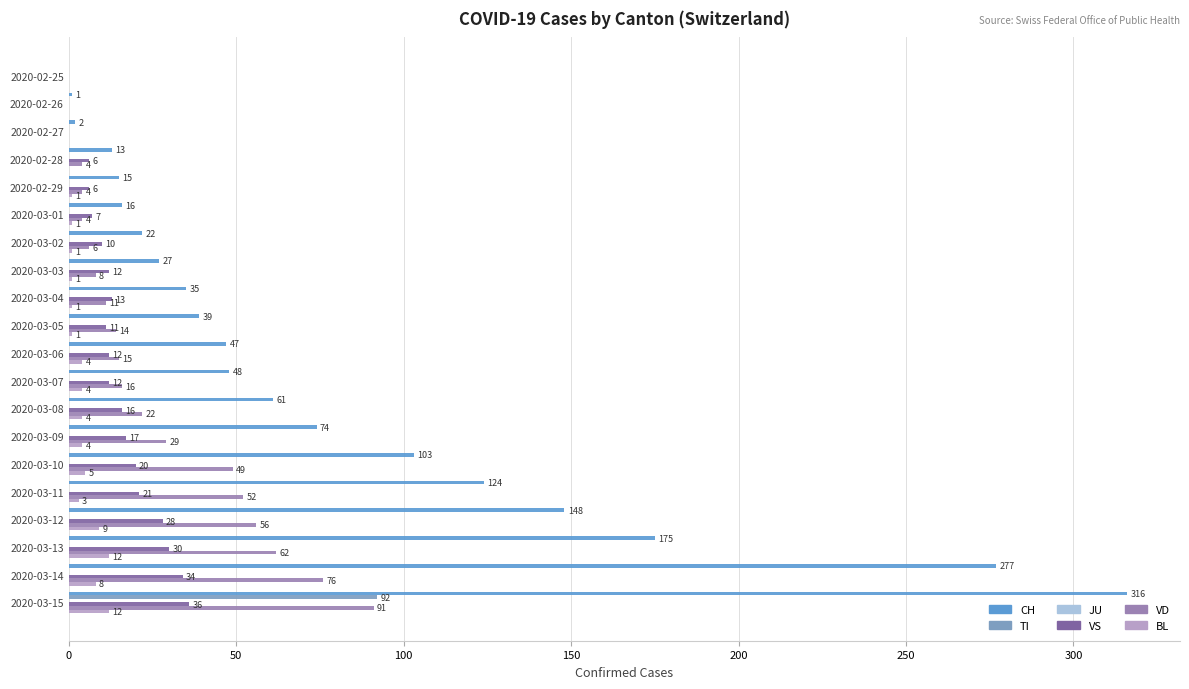

What value does the CH series have at 2020-03-15?

316